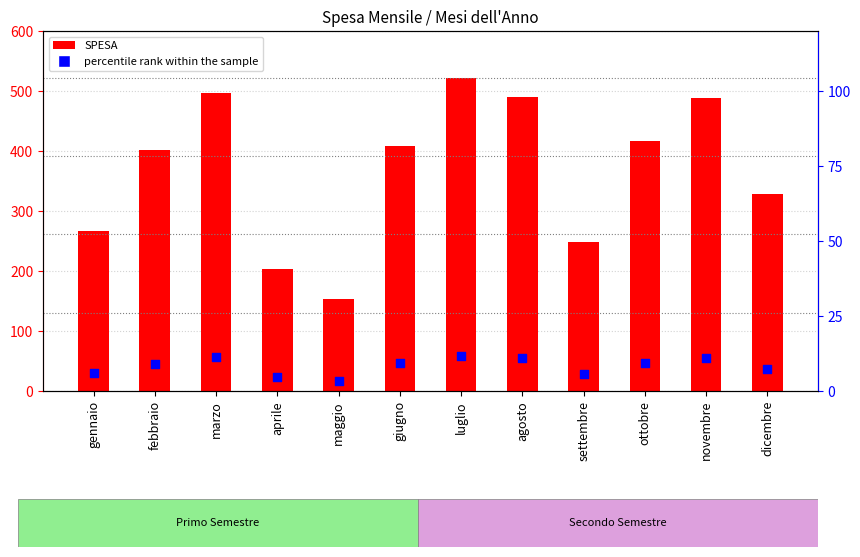

Which series has the widest spread of Y values?

SPESA